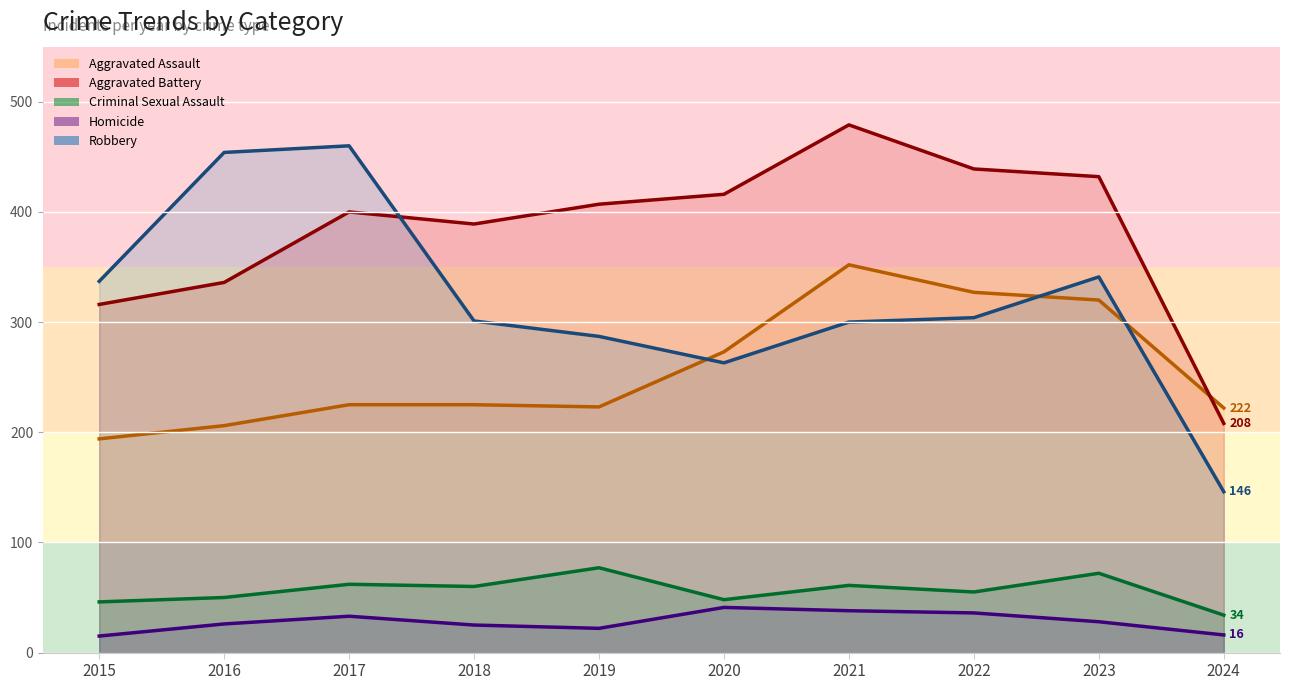

The Criminal Sexual Assault series shows 50 at 2023. True or false?

False